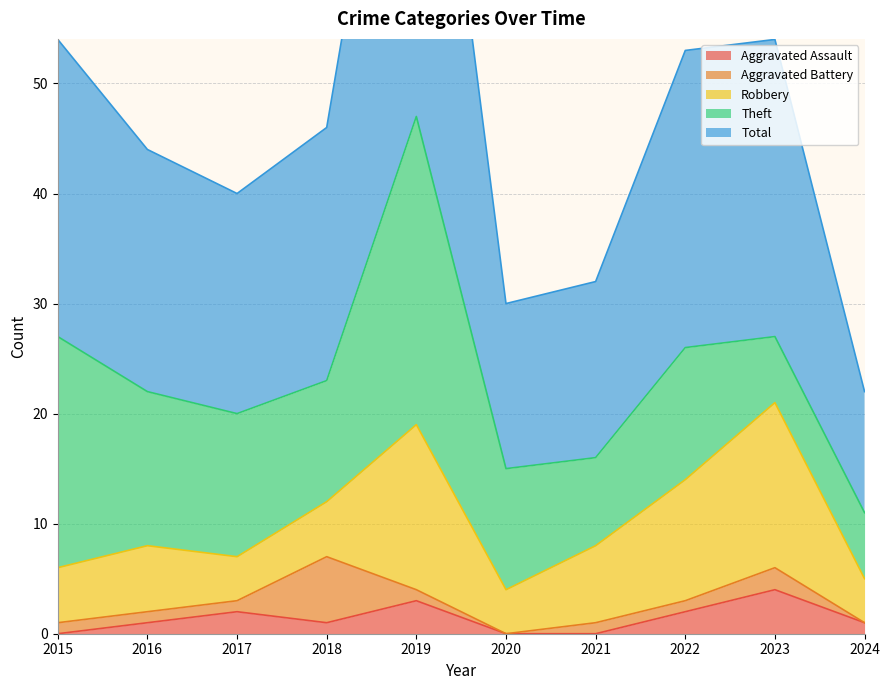

True or false: Aggravated Assault has a value of 0 at 2020.

True